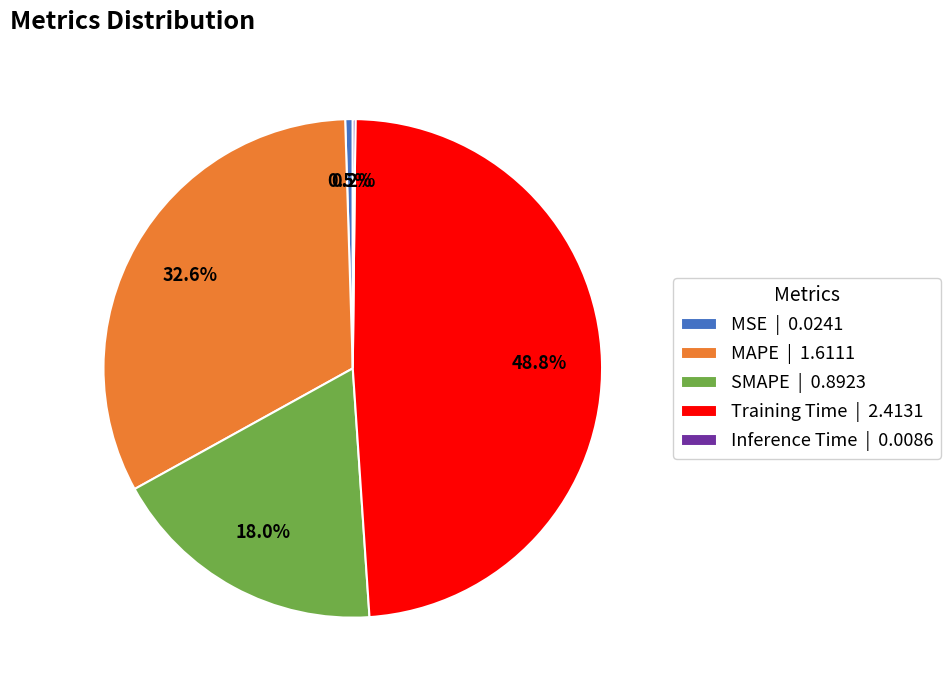

Does SMAPE | 0.8923 represent more than half of the total?

No